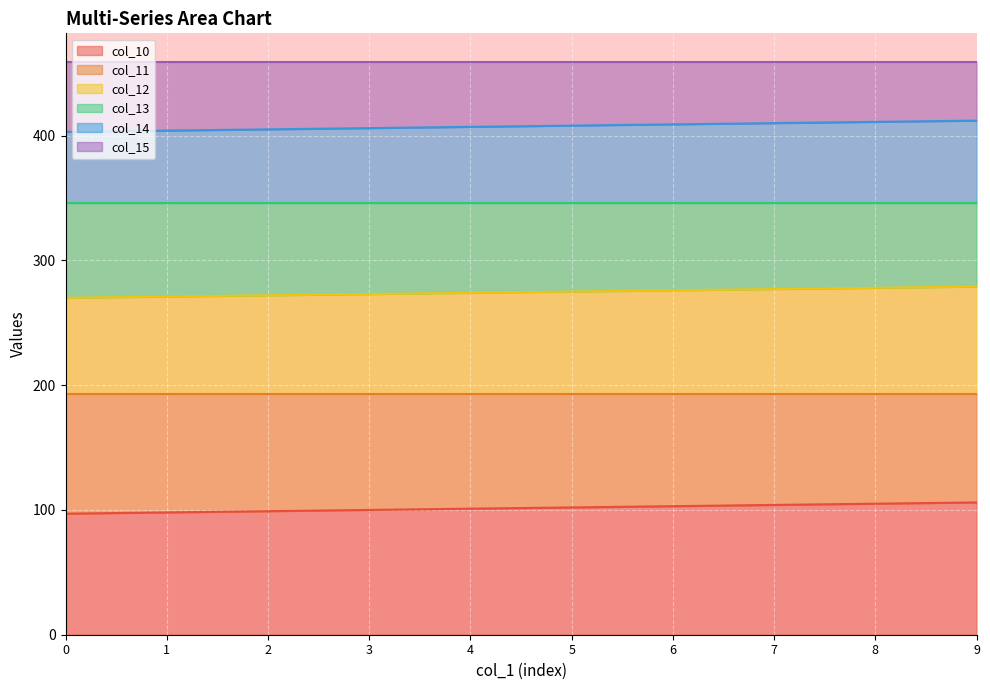

What is the minimum value for col_10?

97